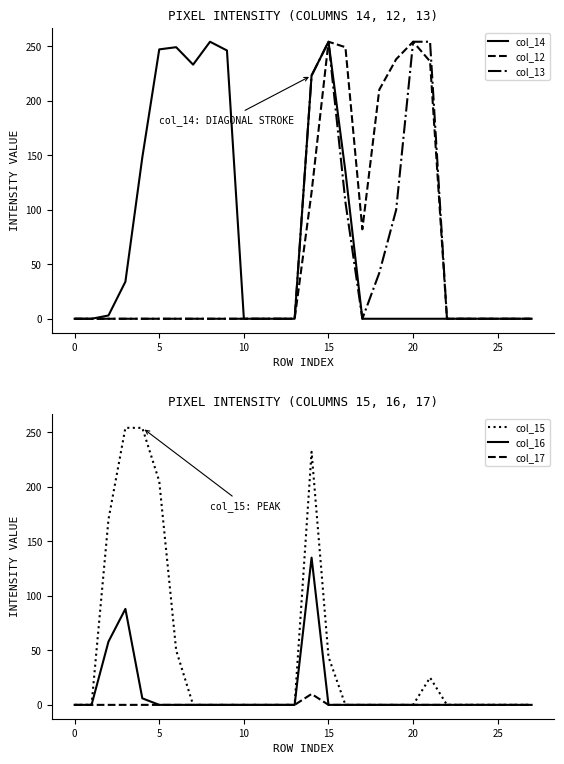

What are all the series names shown in the legend?

col_14, col_12, col_13, col_15, col_16, col_17